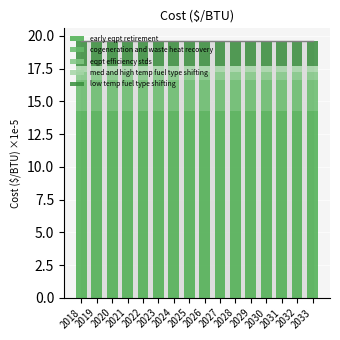

The value of low temp fuel type shifting at 2027 is 1.9. True or false?

True